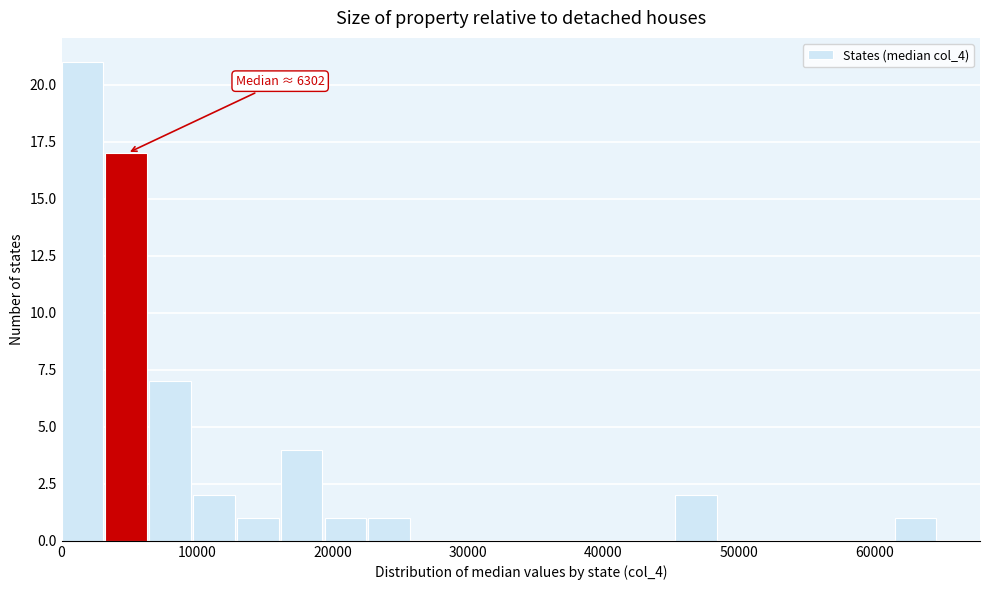

Around what value on the x-axis is the tallest bar? Give the approximate position of its centre, as read against the axis.

2000